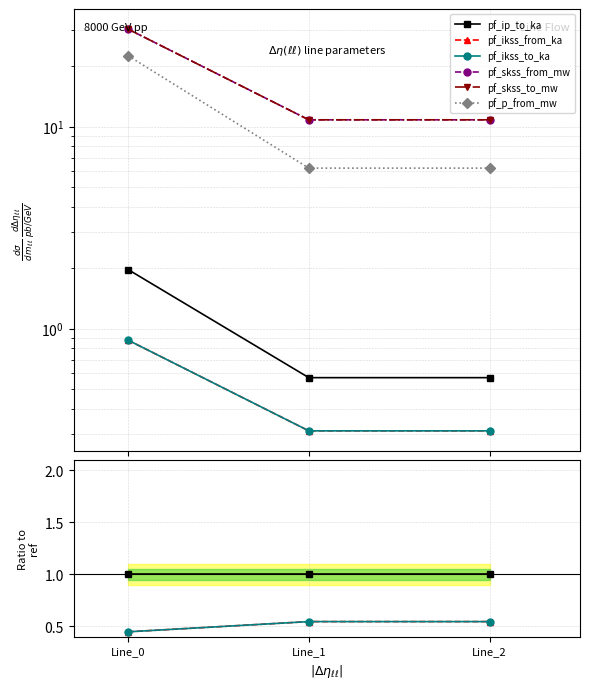

How many lines are shown in the chart?

6